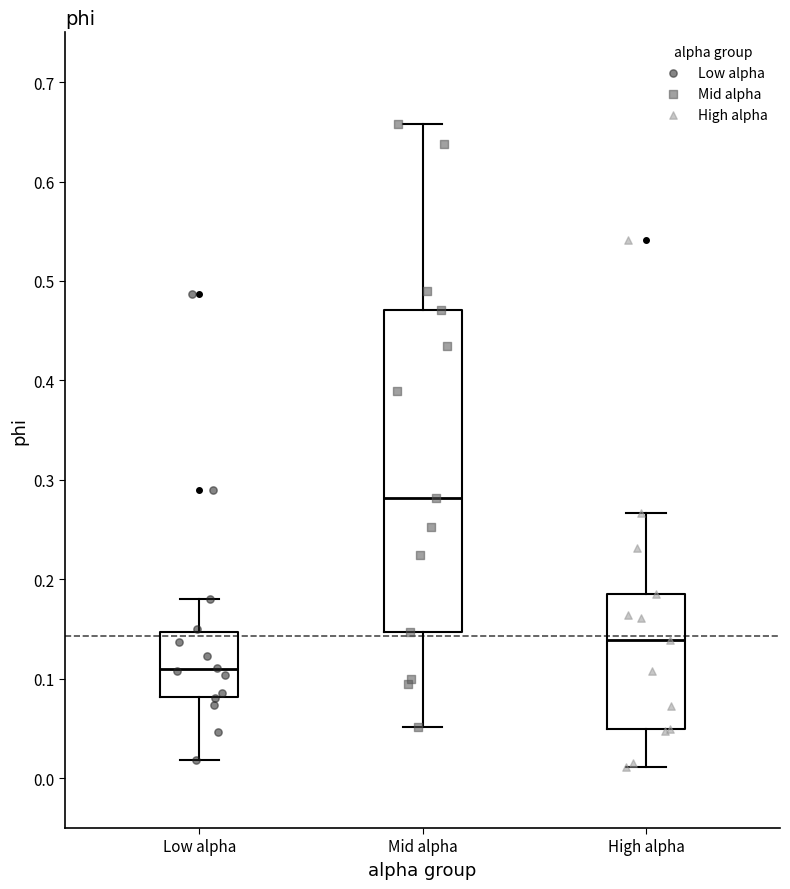

Comparing the boxes themselves (not the whiskers), which one is the tallest?

Mid alpha